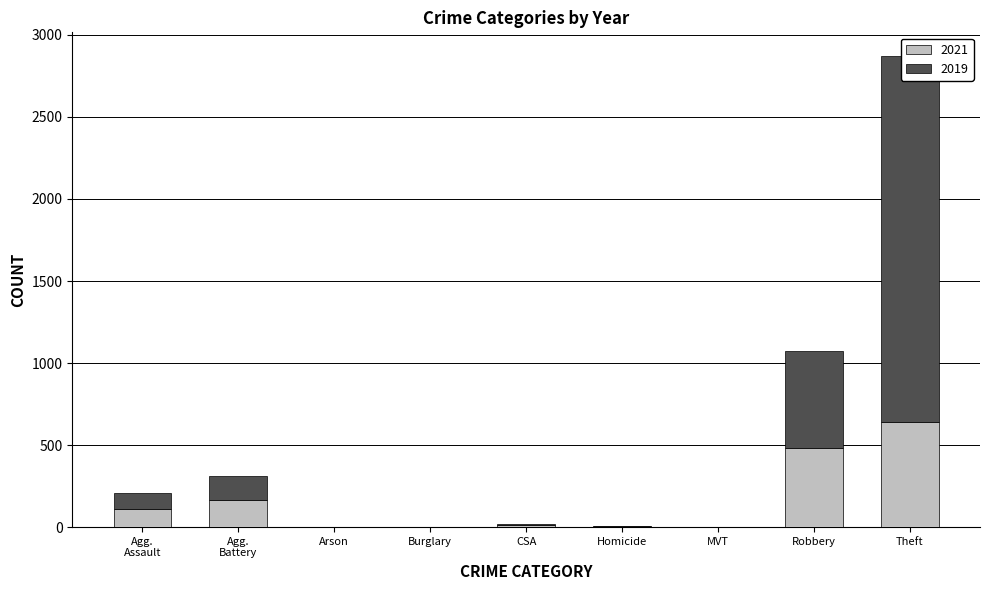

Which series has the largest total across all categories?

2019